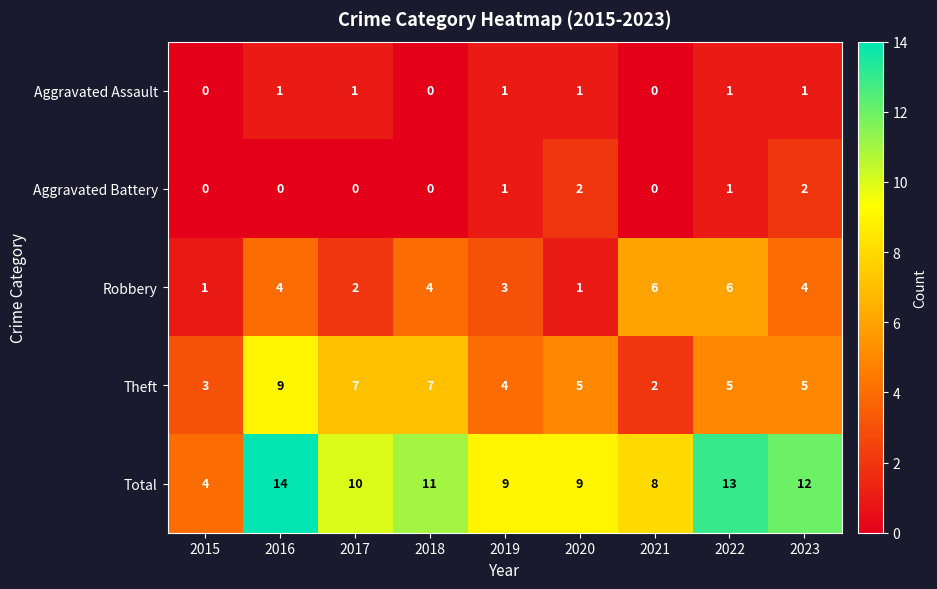

How many values in the Theft series are below 5?

3